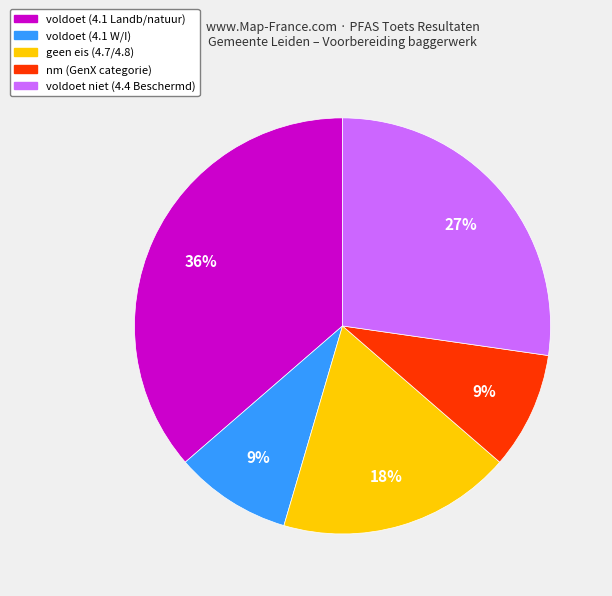

How many slices are in this pie chart?

5